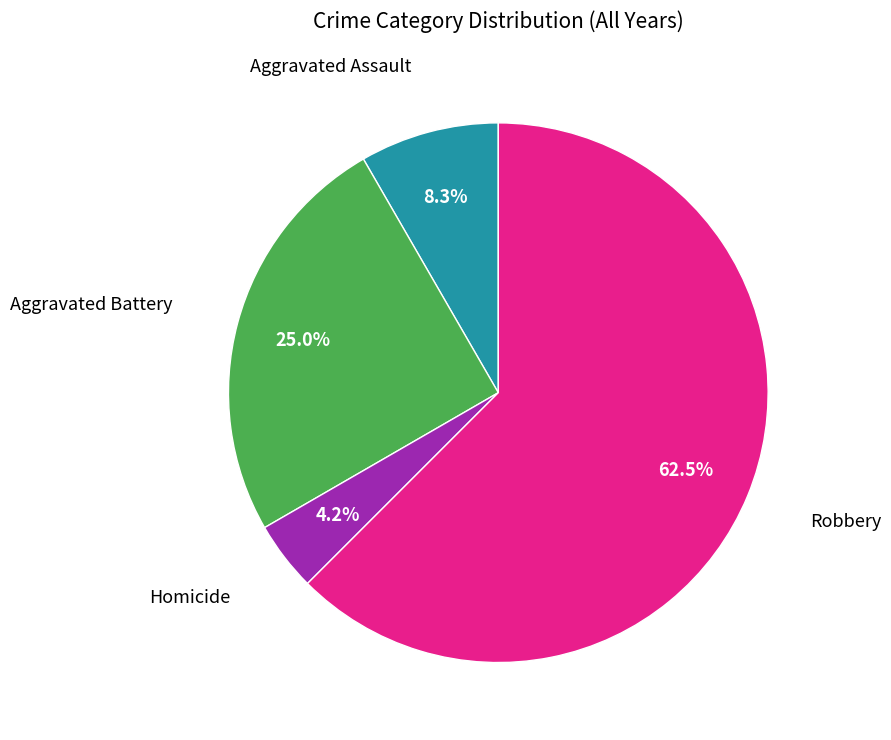

Does any single category account for the majority?

Yes